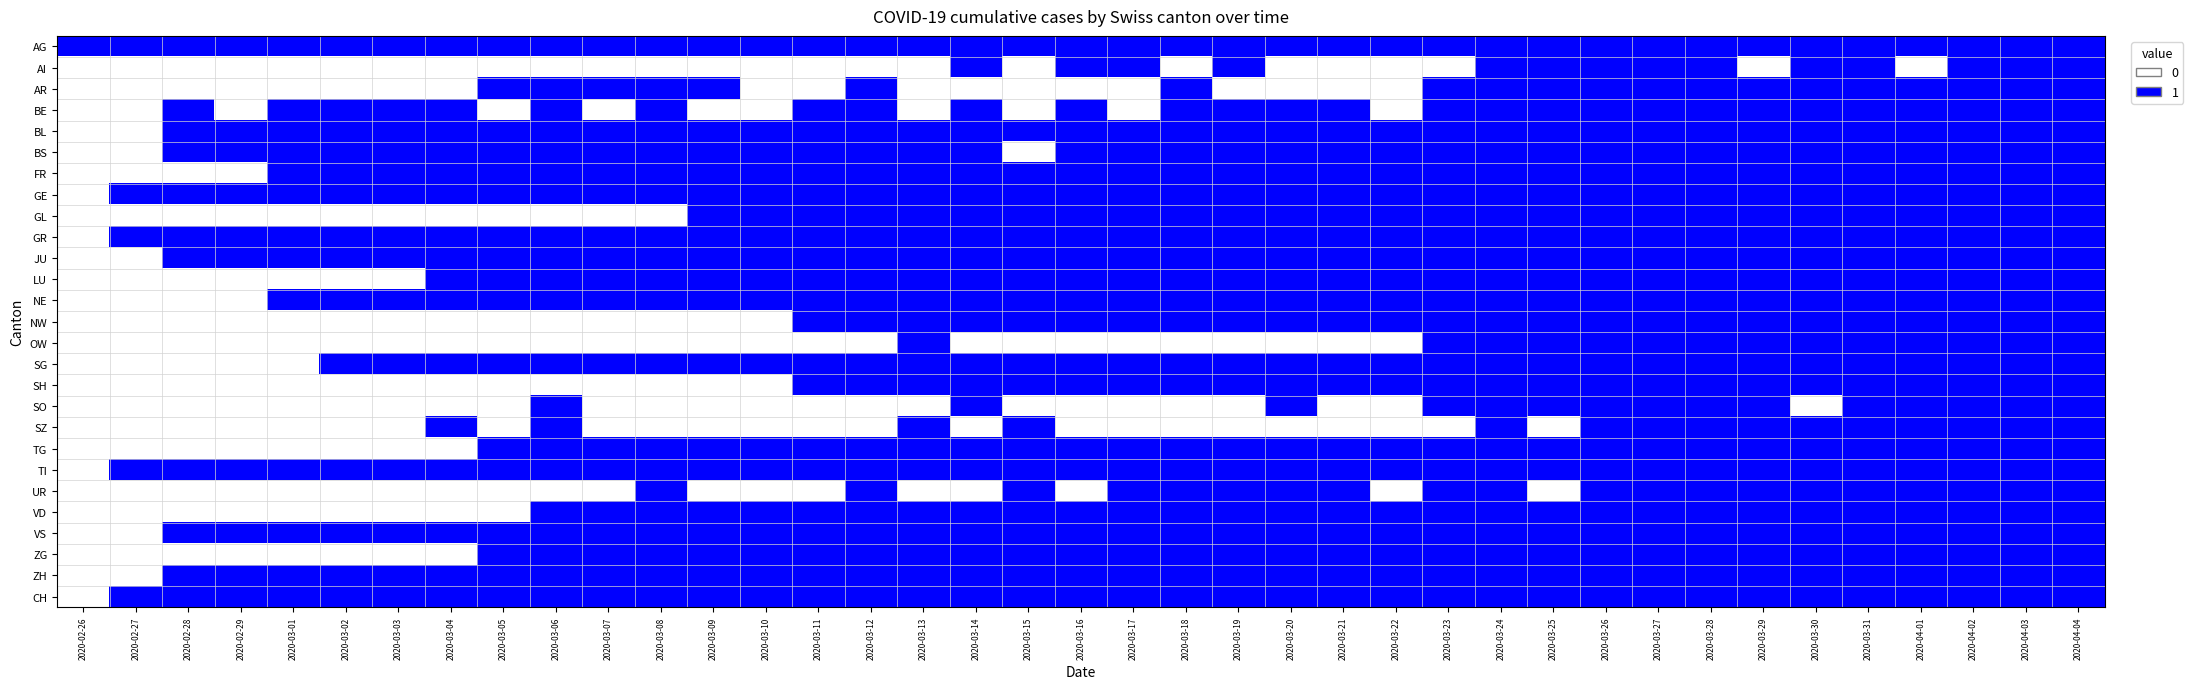

Reading left to right, extract all data points from this chart.

AG: 2020-02-26=1	2020-02-27=1	2020-02-28=1	2020-02-29=1	2020-03-01=1	2020-03-02=1	2020-03-03=1	2020-03-04=1	2020-03-05=1	2020-03-06=1	2020-03-07=1	2020-03-08=1	2020-03-09=1	2020-03-10=1	2020-03-11=1	2020-03-12=1	2020-03-13=1	2020-03-14=1	2020-03-15=1	2020-03-16=1	2020-03-17=1	2020-03-18=1	2020-03-19=1	2020-03-20=1	2020-03-21=1	2020-03-22=1	2020-03-23=1	2020-03-24=1	2020-03-25=1	2020-03-26=1	2020-03-27=1	2020-03-28=1	2020-03-29=1	2020-03-30=1	2020-03-31=1	2020-04-01=1	2020-04-02=1	2020-04-03=1	2020-04-04=1
AI: 2020-02-26=0	2020-02-27=0	2020-02-28=0	2020-02-29=0	2020-03-01=0	2020-03-02=0	2020-03-03=0	2020-03-04=0	2020-03-05=0	2020-03-06=0	2020-03-07=0	2020-03-08=0	2020-03-09=0	2020-03-10=0	2020-03-11=0	2020-03-12=0	2020-03-13=0	2020-03-14=1	2020-03-15=0	2020-03-16=1	2020-03-17=1	2020-03-18=0	2020-03-19=1	2020-03-20=0	2020-03-21=0	2020-03-22=0	2020-03-23=0	2020-03-24=1	2020-03-25=1	2020-03-26=1	2020-03-27=1	2020-03-28=1	2020-03-29=0	2020-03-30=1	2020-03-31=1	2020-04-01=0	2020-04-02=1	2020-04-03=1	2020-04-04=1
AR: 2020-02-26=0	2020-02-27=0	2020-02-28=0	2020-02-29=0	2020-03-01=0	2020-03-02=0	2020-03-03=0	2020-03-04=0	2020-03-05=1	2020-03-06=1	2020-03-07=1	2020-03-08=1	2020-03-09=1	2020-03-10=0	2020-03-11=0	2020-03-12=1	2020-03-13=0	2020-03-14=0	2020-03-15=0	2020-03-16=0	2020-03-17=0	2020-03-18=1	2020-03-19=0	2020-03-20=0	2020-03-21=0	2020-03-22=0	2020-03-23=1	2020-03-24=1	2020-03-25=1	2020-03-26=1	2020-03-27=1	2020-03-28=1	2020-03-29=1	2020-03-30=1	2020-03-31=1	2020-04-01=1	2020-04-02=1	2020-04-03=1	2020-04-04=1
BE: 2020-02-26=0	2020-02-27=0	2020-02-28=1	2020-02-29=0	2020-03-01=1	2020-03-02=1	2020-03-03=1	2020-03-04=1	2020-03-05=0	2020-03-06=1	2020-03-07=0	2020-03-08=1	2020-03-09=0	2020-03-10=0	2020-03-11=1	2020-03-12=1	2020-03-13=0	2020-03-14=1	2020-03-15=0	2020-03-16=1	2020-03-17=0	2020-03-18=1	2020-03-19=1	2020-03-20=1	2020-03-21=1	2020-03-22=0	2020-03-23=1	2020-03-24=1	2020-03-25=1	2020-03-26=1	2020-03-27=1	2020-03-28=1	2020-03-29=1	2020-03-30=1	2020-03-31=1	2020-04-01=1	2020-04-02=1	2020-04-03=1	2020-04-04=1
BL: 2020-02-26=0	2020-02-27=0	2020-02-28=1	2020-02-29=1	2020-03-01=1	2020-03-02=1	2020-03-03=1	2020-03-04=1	2020-03-05=1	2020-03-06=1	2020-03-07=1	2020-03-08=1	2020-03-09=1	2020-03-10=1	2020-03-11=1	2020-03-12=1	2020-03-13=1	2020-03-14=1	2020-03-15=1	2020-03-16=1	2020-03-17=1	2020-03-18=1	2020-03-19=1	2020-03-20=1	2020-03-21=1	2020-03-22=1	2020-03-23=1	2020-03-24=1	2020-03-25=1	2020-03-26=1	2020-03-27=1	2020-03-28=1	2020-03-29=1	2020-03-30=1	2020-03-31=1	2020-04-01=1	2020-04-02=1	2020-04-03=1	2020-04-04=1
BS: 2020-02-26=0	2020-02-27=0	2020-02-28=1	2020-02-29=1	2020-03-01=1	2020-03-02=1	2020-03-03=1	2020-03-04=1	2020-03-05=1	2020-03-06=1	2020-03-07=1	2020-03-08=1	2020-03-09=1	2020-03-10=1	2020-03-11=1	2020-03-12=1	2020-03-13=1	2020-03-14=1	2020-03-15=0	2020-03-16=1	2020-03-17=1	2020-03-18=1	2020-03-19=1	2020-03-20=1	2020-03-21=1	2020-03-22=1	2020-03-23=1	2020-03-24=1	2020-03-25=1	2020-03-26=1	2020-03-27=1	2020-03-28=1	2020-03-29=1	2020-03-30=1	2020-03-31=1	2020-04-01=1	2020-04-02=1	2020-04-03=1	2020-04-04=1
FR: 2020-02-26=0	2020-02-27=0	2020-02-28=0	2020-02-29=0	2020-03-01=1	2020-03-02=1	2020-03-03=1	2020-03-04=1	2020-03-05=1	2020-03-06=1	2020-03-07=1	2020-03-08=1	2020-03-09=1	2020-03-10=1	2020-03-11=1	2020-03-12=1	2020-03-13=1	2020-03-14=1	2020-03-15=1	2020-03-16=1	2020-03-17=1	2020-03-18=1	2020-03-19=1	2020-03-20=1	2020-03-21=1	2020-03-22=1	2020-03-23=1	2020-03-24=1	2020-03-25=1	2020-03-26=1	2020-03-27=1	2020-03-28=1	2020-03-29=1	2020-03-30=1	2020-03-31=1	2020-04-01=1	2020-04-02=1	2020-04-03=1	2020-04-04=1
GE: 2020-02-26=0	2020-02-27=1	2020-02-28=1	2020-02-29=1	2020-03-01=1	2020-03-02=1	2020-03-03=1	2020-03-04=1	2020-03-05=1	2020-03-06=1	2020-03-07=1	2020-03-08=1	2020-03-09=1	2020-03-10=1	2020-03-11=1	2020-03-12=1	2020-03-13=1	2020-03-14=1	2020-03-15=1	2020-03-16=1	2020-03-17=1	2020-03-18=1	2020-03-19=1	2020-03-20=1	2020-03-21=1	2020-03-22=1	2020-03-23=1	2020-03-24=1	2020-03-25=1	2020-03-26=1	2020-03-27=1	2020-03-28=1	2020-03-29=1	2020-03-30=1	2020-03-31=1	2020-04-01=1	2020-04-02=1	2020-04-03=1	2020-04-04=1
GL: 2020-02-26=0	2020-02-27=0	2020-02-28=0	2020-02-29=0	2020-03-01=0	2020-03-02=0	2020-03-03=0	2020-03-04=0	2020-03-05=0	2020-03-06=0	2020-03-07=0	2020-03-08=0	2020-03-09=1	2020-03-10=1	2020-03-11=1	2020-03-12=1	2020-03-13=1	2020-03-14=1	2020-03-15=1	2020-03-16=1	2020-03-17=1	2020-03-18=1	2020-03-19=1	2020-03-20=1	2020-03-21=1	2020-03-22=1	2020-03-23=1	2020-03-24=1	2020-03-25=1	2020-03-26=1	2020-03-27=1	2020-03-28=1	2020-03-29=1	2020-03-30=1	2020-03-31=1	2020-04-01=1	2020-04-02=1	2020-04-03=1	2020-04-04=1
GR: 2020-02-26=0	2020-02-27=1	2020-02-28=1	2020-02-29=1	2020-03-01=1	2020-03-02=1	2020-03-03=1	2020-03-04=1	2020-03-05=1	2020-03-06=1	2020-03-07=1	2020-03-08=1	2020-03-09=1	2020-03-10=1	2020-03-11=1	2020-03-12=1	2020-03-13=1	2020-03-14=1	2020-03-15=1	2020-03-16=1	2020-03-17=1	2020-03-18=1	2020-03-19=1	2020-03-20=1	2020-03-21=1	2020-03-22=1	2020-03-23=1	2020-03-24=1	2020-03-25=1	2020-03-26=1	2020-03-27=1	2020-03-28=1	2020-03-29=1	2020-03-30=1	2020-03-31=1	2020-04-01=1	2020-04-02=1	2020-04-03=1	2020-04-04=1
JU: 2020-02-26=0	2020-02-27=0	2020-02-28=1	2020-02-29=1	2020-03-01=1	2020-03-02=1	2020-03-03=1	2020-03-04=1	2020-03-05=1	2020-03-06=1	2020-03-07=1	2020-03-08=1	2020-03-09=1	2020-03-10=1	2020-03-11=1	2020-03-12=1	2020-03-13=1	2020-03-14=1	2020-03-15=1	2020-03-16=1	2020-03-17=1	2020-03-18=1	2020-03-19=1	2020-03-20=1	2020-03-21=1	2020-03-22=1	2020-03-23=1	2020-03-24=1	2020-03-25=1	2020-03-26=1	2020-03-27=1	2020-03-28=1	2020-03-29=1	2020-03-30=1	2020-03-31=1	2020-04-01=1	2020-04-02=1	2020-04-03=1	2020-04-04=1
LU: 2020-02-26=0	2020-02-27=0	2020-02-28=0	2020-02-29=0	2020-03-01=0	2020-03-02=0	2020-03-03=0	2020-03-04=1	2020-03-05=1	2020-03-06=1	2020-03-07=1	2020-03-08=1	2020-03-09=1	2020-03-10=1	2020-03-11=1	2020-03-12=1	2020-03-13=1	2020-03-14=1	2020-03-15=1	2020-03-16=1	2020-03-17=1	2020-03-18=1	2020-03-19=1	2020-03-20=1	2020-03-21=1	2020-03-22=1	2020-03-23=1	2020-03-24=1	2020-03-25=1	2020-03-26=1	2020-03-27=1	2020-03-28=1	2020-03-29=1	2020-03-30=1	2020-03-31=1	2020-04-01=1	2020-04-02=1	2020-04-03=1	2020-04-04=1
NE: 2020-02-26=0	2020-02-27=0	2020-02-28=0	2020-02-29=0	2020-03-01=1	2020-03-02=1	2020-03-03=1	2020-03-04=1	2020-03-05=1	2020-03-06=1	2020-03-07=1	2020-03-08=1	2020-03-09=1	2020-03-10=1	2020-03-11=1	2020-03-12=1	2020-03-13=1	2020-03-14=1	2020-03-15=1	2020-03-16=1	2020-03-17=1	2020-03-18=1	2020-03-19=1	2020-03-20=1	2020-03-21=1	2020-03-22=1	2020-03-23=1	2020-03-24=1	2020-03-25=1	2020-03-26=1	2020-03-27=1	2020-03-28=1	2020-03-29=1	2020-03-30=1	2020-03-31=1	2020-04-01=1	2020-04-02=1	2020-04-03=1	2020-04-04=1
NW: 2020-02-26=0	2020-02-27=0	2020-02-28=0	2020-02-29=0	2020-03-01=0	2020-03-02=0	2020-03-03=0	2020-03-04=0	2020-03-05=0	2020-03-06=0	2020-03-07=0	2020-03-08=0	2020-03-09=0	2020-03-10=0	2020-03-11=1	2020-03-12=1	2020-03-13=1	2020-03-14=1	2020-03-15=1	2020-03-16=1	2020-03-17=1	2020-03-18=1	2020-03-19=1	2020-03-20=1	2020-03-21=1	2020-03-22=1	2020-03-23=1	2020-03-24=1	2020-03-25=1	2020-03-26=1	2020-03-27=1	2020-03-28=1	2020-03-29=1	2020-03-30=1	2020-03-31=1	2020-04-01=1	2020-04-02=1	2020-04-03=1	2020-04-04=1
OW: 2020-02-26=0	2020-02-27=0	2020-02-28=0	2020-02-29=0	2020-03-01=0	2020-03-02=0	2020-03-03=0	2020-03-04=0	2020-03-05=0	2020-03-06=0	2020-03-07=0	2020-03-08=0	2020-03-09=0	2020-03-10=0	2020-03-11=0	2020-03-12=0	2020-03-13=1	2020-03-14=0	2020-03-15=0	2020-03-16=0	2020-03-17=0	2020-03-18=0	2020-03-19=0	2020-03-20=0	2020-03-21=0	2020-03-22=0	2020-03-23=1	2020-03-24=1	2020-03-25=1	2020-03-26=1	2020-03-27=1	2020-03-28=1	2020-03-29=1	2020-03-30=1	2020-03-31=1	2020-04-01=1	2020-04-02=1	2020-04-03=1	2020-04-04=1
SG: 2020-02-26=0	2020-02-27=0	2020-02-28=0	2020-02-29=0	2020-03-01=0	2020-03-02=1	2020-03-03=1	2020-03-04=1	2020-03-05=1	2020-03-06=1	2020-03-07=1	2020-03-08=1	2020-03-09=1	2020-03-10=1	2020-03-11=1	2020-03-12=1	2020-03-13=1	2020-03-14=1	2020-03-15=1	2020-03-16=1	2020-03-17=1	2020-03-18=1	2020-03-19=1	2020-03-20=1	2020-03-21=1	2020-03-22=1	2020-03-23=1	2020-03-24=1	2020-03-25=1	2020-03-26=1	2020-03-27=1	2020-03-28=1	2020-03-29=1	2020-03-30=1	2020-03-31=1	2020-04-01=1	2020-04-02=1	2020-04-03=1	2020-04-04=1
SH: 2020-02-26=0	2020-02-27=0	2020-02-28=0	2020-02-29=0	2020-03-01=0	2020-03-02=0	2020-03-03=0	2020-03-04=0	2020-03-05=0	2020-03-06=0	2020-03-07=0	2020-03-08=0	2020-03-09=0	2020-03-10=0	2020-03-11=1	2020-03-12=1	2020-03-13=1	2020-03-14=1	2020-03-15=1	2020-03-16=1	2020-03-17=1	2020-03-18=1	2020-03-19=1	2020-03-20=1	2020-03-21=1	2020-03-22=1	2020-03-23=1	2020-03-24=1	2020-03-25=1	2020-03-26=1	2020-03-27=1	2020-03-28=1	2020-03-29=1	2020-03-30=1	2020-03-31=1	2020-04-01=1	2020-04-02=1	2020-04-03=1	2020-04-04=1
SO: 2020-02-26=0	2020-02-27=0	2020-02-28=0	2020-02-29=0	2020-03-01=0	2020-03-02=0	2020-03-03=0	2020-03-04=0	2020-03-05=0	2020-03-06=1	2020-03-07=0	2020-03-08=0	2020-03-09=0	2020-03-10=0	2020-03-11=0	2020-03-12=0	2020-03-13=0	2020-03-14=1	2020-03-15=0	2020-03-16=0	2020-03-17=0	2020-03-18=0	2020-03-19=0	2020-03-20=1	2020-03-21=0	2020-03-22=0	2020-03-23=1	2020-03-24=1	2020-03-25=1	2020-03-26=1	2020-03-27=1	2020-03-28=1	2020-03-29=1	2020-03-30=0	2020-03-31=1	2020-04-01=1	2020-04-02=1	2020-04-03=1	2020-04-04=1
SZ: 2020-02-26=0	2020-02-27=0	2020-02-28=0	2020-02-29=0	2020-03-01=0	2020-03-02=0	2020-03-03=0	2020-03-04=1	2020-03-05=0	2020-03-06=1	2020-03-07=0	2020-03-08=0	2020-03-09=0	2020-03-10=0	2020-03-11=0	2020-03-12=0	2020-03-13=1	2020-03-14=0	2020-03-15=1	2020-03-16=0	2020-03-17=0	2020-03-18=0	2020-03-19=0	2020-03-20=0	2020-03-21=0	2020-03-22=0	2020-03-23=0	2020-03-24=1	2020-03-25=0	2020-03-26=1	2020-03-27=1	2020-03-28=1	2020-03-29=1	2020-03-30=1	2020-03-31=1	2020-04-01=1	2020-04-02=1	2020-04-03=1	2020-04-04=1
TG: 2020-02-26=0	2020-02-27=0	2020-02-28=0	2020-02-29=0	2020-03-01=0	2020-03-02=0	2020-03-03=0	2020-03-04=0	2020-03-05=1	2020-03-06=1	2020-03-07=1	2020-03-08=1	2020-03-09=1	2020-03-10=1	2020-03-11=1	2020-03-12=1	2020-03-13=1	2020-03-14=1	2020-03-15=1	2020-03-16=1	2020-03-17=1	2020-03-18=1	2020-03-19=1	2020-03-20=1	2020-03-21=1	2020-03-22=1	2020-03-23=1	2020-03-24=1	2020-03-25=1	2020-03-26=1	2020-03-27=1	2020-03-28=1	2020-03-29=1	2020-03-30=1	2020-03-31=1	2020-04-01=1	2020-04-02=1	2020-04-03=1	2020-04-04=1
TI: 2020-02-26=0	2020-02-27=1	2020-02-28=1	2020-02-29=1	2020-03-01=1	2020-03-02=1	2020-03-03=1	2020-03-04=1	2020-03-05=1	2020-03-06=1	2020-03-07=1	2020-03-08=1	2020-03-09=1	2020-03-10=1	2020-03-11=1	2020-03-12=1	2020-03-13=1	2020-03-14=1	2020-03-15=1	2020-03-16=1	2020-03-17=1	2020-03-18=1	2020-03-19=1	2020-03-20=1	2020-03-21=1	2020-03-22=1	2020-03-23=1	2020-03-24=1	2020-03-25=1	2020-03-26=1	2020-03-27=1	2020-03-28=1	2020-03-29=1	2020-03-30=1	2020-03-31=1	2020-04-01=1	2020-04-02=1	2020-04-03=1	2020-04-04=1
UR: 2020-02-26=0	2020-02-27=0	2020-02-28=0	2020-02-29=0	2020-03-01=0	2020-03-02=0	2020-03-03=0	2020-03-04=0	2020-03-05=0	2020-03-06=0	2020-03-07=0	2020-03-08=1	2020-03-09=0	2020-03-10=0	2020-03-11=0	2020-03-12=1	2020-03-13=0	2020-03-14=0	2020-03-15=1	2020-03-16=0	2020-03-17=1	2020-03-18=1	2020-03-19=1	2020-03-20=1	2020-03-21=1	2020-03-22=0	2020-03-23=1	2020-03-24=1	2020-03-25=0	2020-03-26=1	2020-03-27=1	2020-03-28=1	2020-03-29=1	2020-03-30=1	2020-03-31=1	2020-04-01=1	2020-04-02=1	2020-04-03=1	2020-04-04=1
VD: 2020-02-26=0	2020-02-27=0	2020-02-28=0	2020-02-29=0	2020-03-01=0	2020-03-02=0	2020-03-03=0	2020-03-04=0	2020-03-05=0	2020-03-06=1	2020-03-07=1	2020-03-08=1	2020-03-09=1	2020-03-10=1	2020-03-11=1	2020-03-12=1	2020-03-13=1	2020-03-14=1	2020-03-15=1	2020-03-16=1	2020-03-17=1	2020-03-18=1	2020-03-19=1	2020-03-20=1	2020-03-21=1	2020-03-22=1	2020-03-23=1	2020-03-24=1	2020-03-25=1	2020-03-26=1	2020-03-27=1	2020-03-28=1	2020-03-29=1	2020-03-30=1	2020-03-31=1	2020-04-01=1	2020-04-02=1	2020-04-03=1	2020-04-04=1
VS: 2020-02-26=0	2020-02-27=0	2020-02-28=1	2020-02-29=1	2020-03-01=1	2020-03-02=1	2020-03-03=1	2020-03-04=1	2020-03-05=1	2020-03-06=1	2020-03-07=1	2020-03-08=1	2020-03-09=1	2020-03-10=1	2020-03-11=1	2020-03-12=1	2020-03-13=1	2020-03-14=1	2020-03-15=1	2020-03-16=1	2020-03-17=1	2020-03-18=1	2020-03-19=1	2020-03-20=1	2020-03-21=1	2020-03-22=1	2020-03-23=1	2020-03-24=1	2020-03-25=1	2020-03-26=1	2020-03-27=1	2020-03-28=1	2020-03-29=1	2020-03-30=1	2020-03-31=1	2020-04-01=1	2020-04-02=1	2020-04-03=1	2020-04-04=1
ZG: 2020-02-26=0	2020-02-27=0	2020-02-28=0	2020-02-29=0	2020-03-01=0	2020-03-02=0	2020-03-03=0	2020-03-04=0	2020-03-05=1	2020-03-06=1	2020-03-07=1	2020-03-08=1	2020-03-09=1	2020-03-10=1	2020-03-11=1	2020-03-12=1	2020-03-13=1	2020-03-14=1	2020-03-15=1	2020-03-16=1	2020-03-17=1	2020-03-18=1	2020-03-19=1	2020-03-20=1	2020-03-21=1	2020-03-22=1	2020-03-23=1	2020-03-24=1	2020-03-25=1	2020-03-26=1	2020-03-27=1	2020-03-28=1	2020-03-29=1	2020-03-30=1	2020-03-31=1	2020-04-01=1	2020-04-02=1	2020-04-03=1	2020-04-04=1
ZH: 2020-02-26=0	2020-02-27=0	2020-02-28=1	2020-02-29=1	2020-03-01=1	2020-03-02=1	2020-03-03=1	2020-03-04=1	2020-03-05=1	2020-03-06=1	2020-03-07=1	2020-03-08=1	2020-03-09=1	2020-03-10=1	2020-03-11=1	2020-03-12=1	2020-03-13=1	2020-03-14=1	2020-03-15=1	2020-03-16=1	2020-03-17=1	2020-03-18=1	2020-03-19=1	2020-03-20=1	2020-03-21=1	2020-03-22=1	2020-03-23=1	2020-03-24=1	2020-03-25=1	2020-03-26=1	2020-03-27=1	2020-03-28=1	2020-03-29=1	2020-03-30=1	2020-03-31=1	2020-04-01=1	2020-04-02=1	2020-04-03=1	2020-04-04=1
CH: 2020-02-26=0	2020-02-27=1	2020-02-28=1	2020-02-29=1	2020-03-01=1	2020-03-02=1	2020-03-03=1	2020-03-04=1	2020-03-05=1	2020-03-06=1	2020-03-07=1	2020-03-08=1	2020-03-09=1	2020-03-10=1	2020-03-11=1	2020-03-12=1	2020-03-13=1	2020-03-14=1	2020-03-15=1	2020-03-16=1	2020-03-17=1	2020-03-18=1	2020-03-19=1	2020-03-20=1	2020-03-21=1	2020-03-22=1	2020-03-23=1	2020-03-24=1	2020-03-25=1	2020-03-26=1	2020-03-27=1	2020-03-28=1	2020-03-29=1	2020-03-30=1	2020-03-31=1	2020-04-01=1	2020-04-02=1	2020-04-03=1	2020-04-04=1